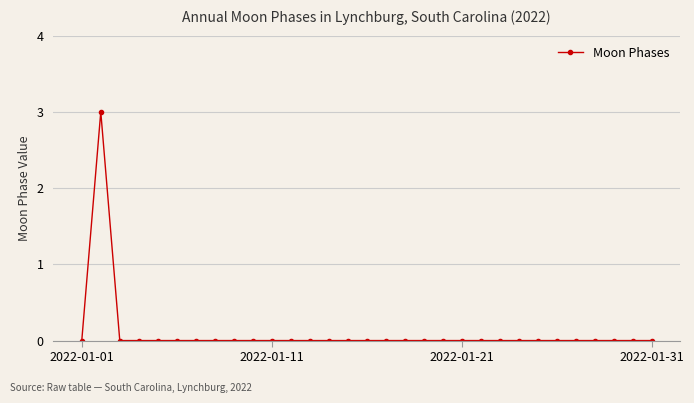

What is the value of the 2nd point from the left?

3